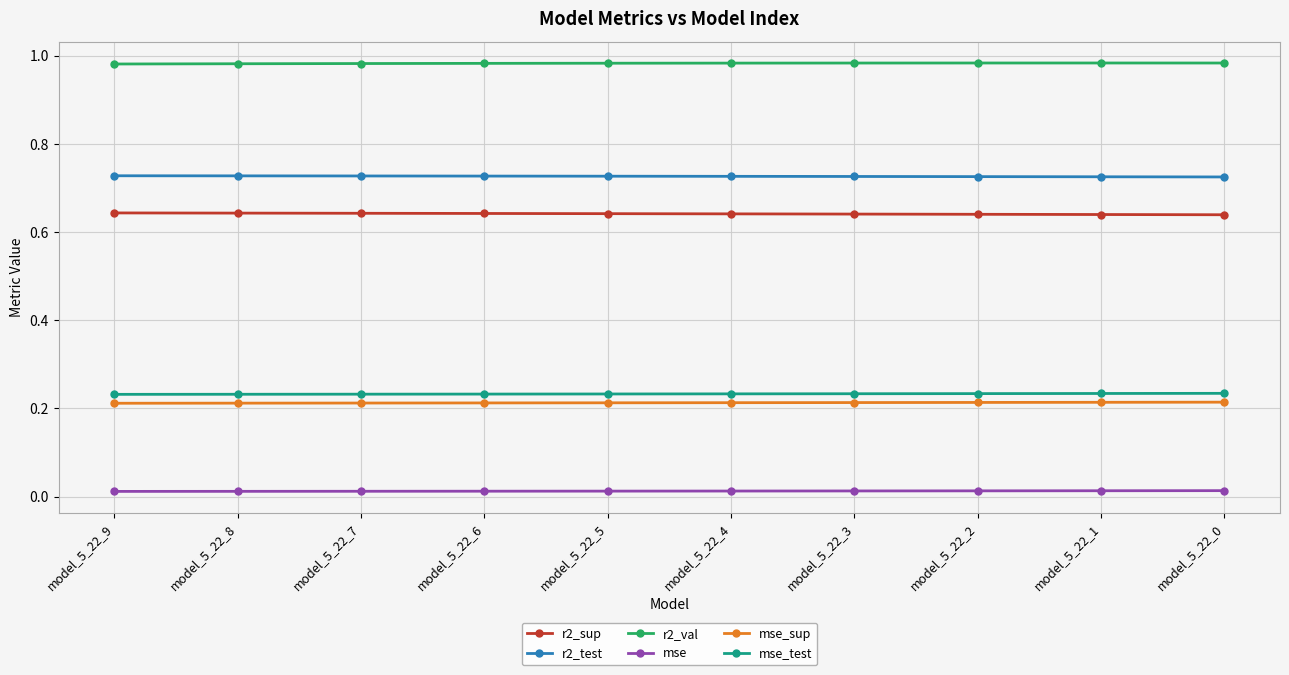

True or false: r2_test and mse intersect in this chart.

False